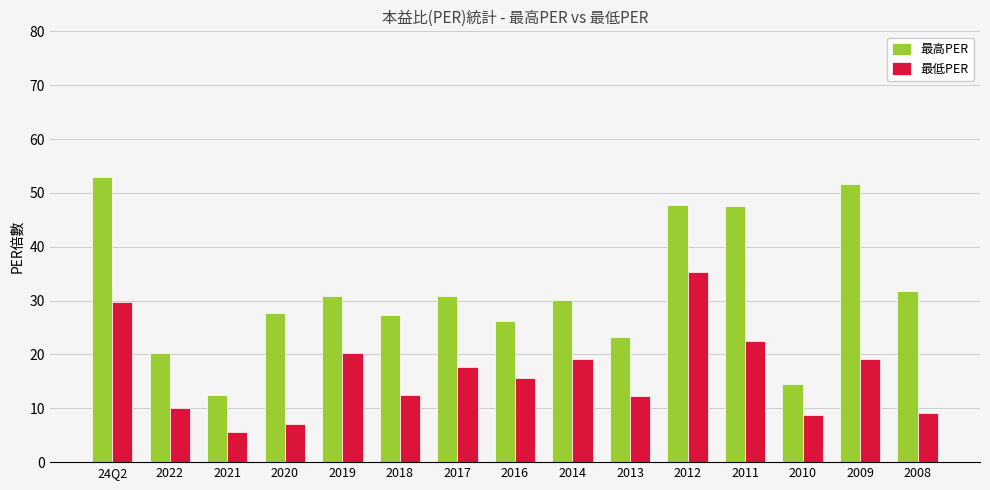

How many values in the 最低PER series are below 15?

7